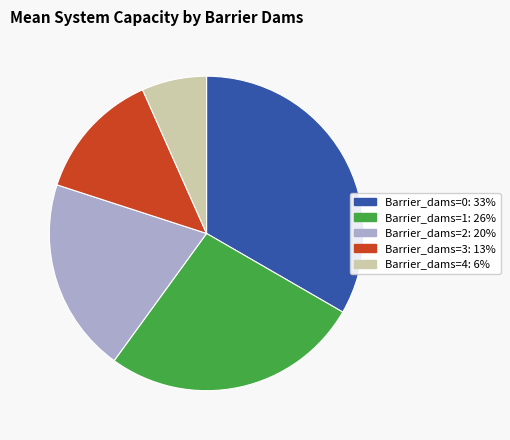

Is there any slice that represents more than half of the pie?

No